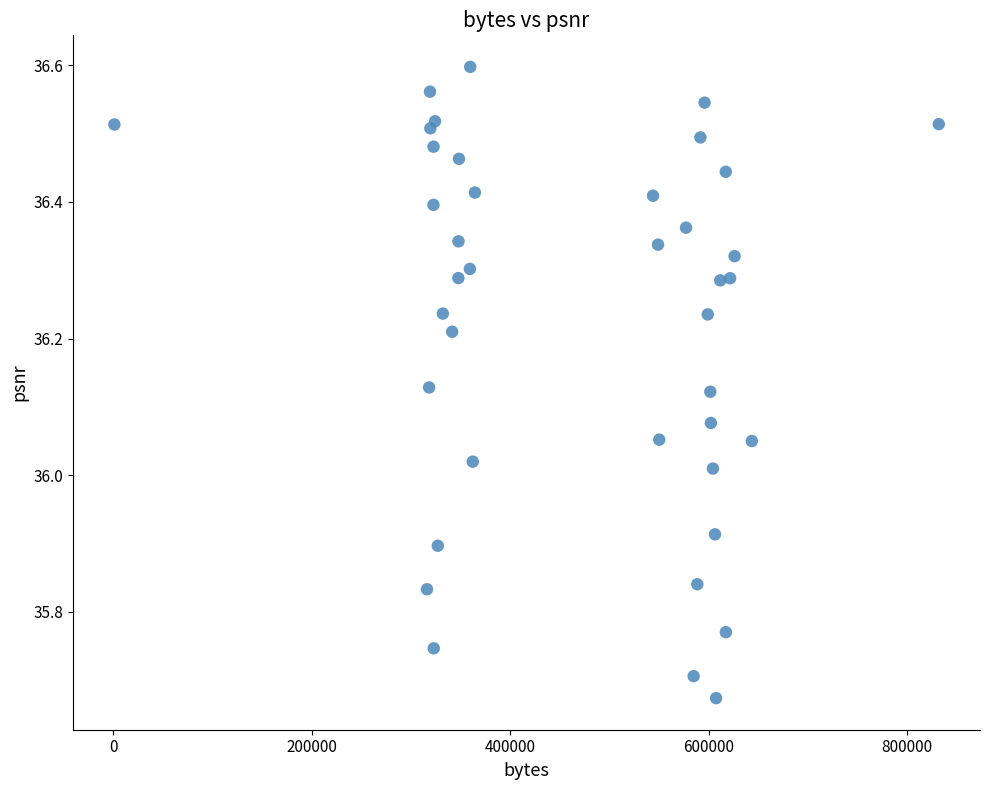

What is the range of X values (max minus min)?

830675.0